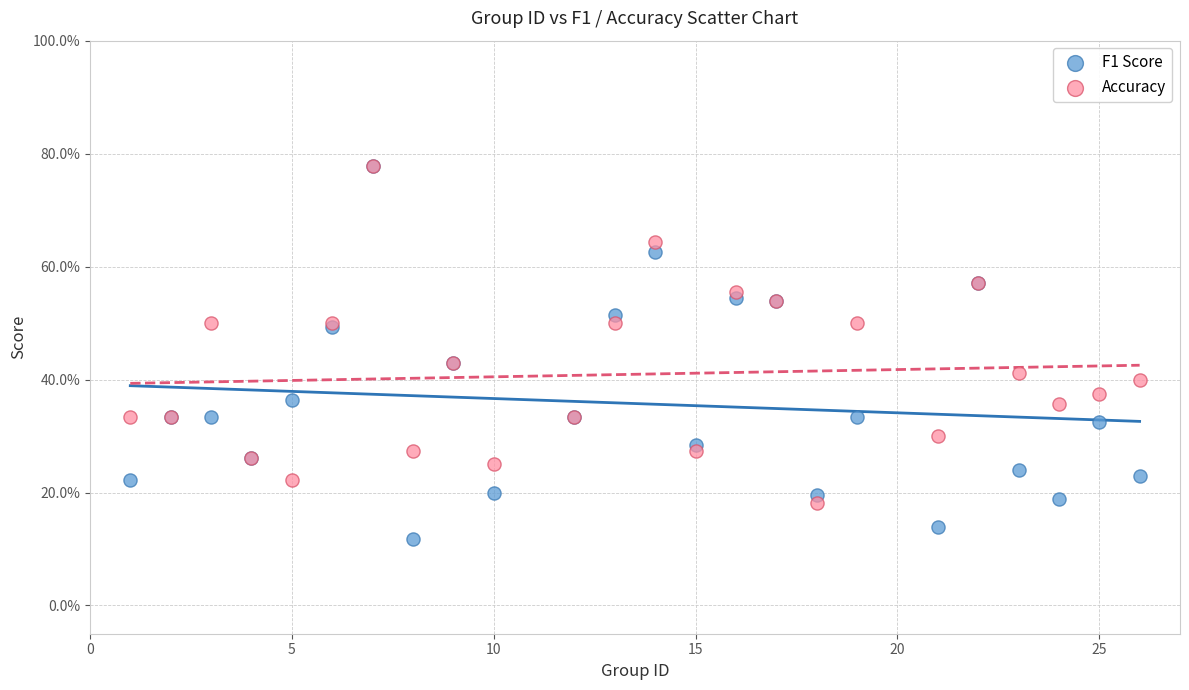

Which series contains the lowest Y value?

F1 Score